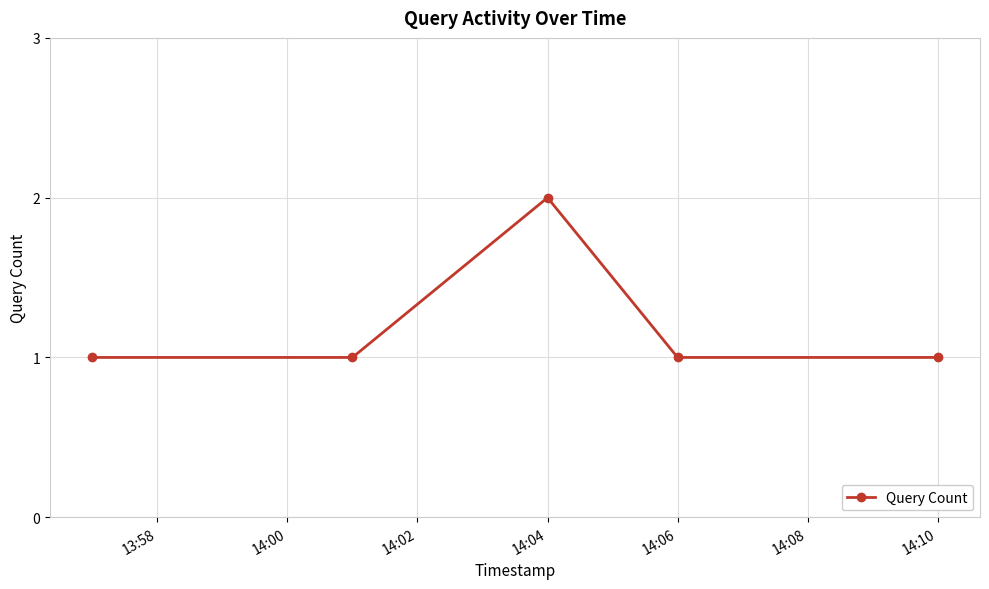

What is the sum of all values?

6